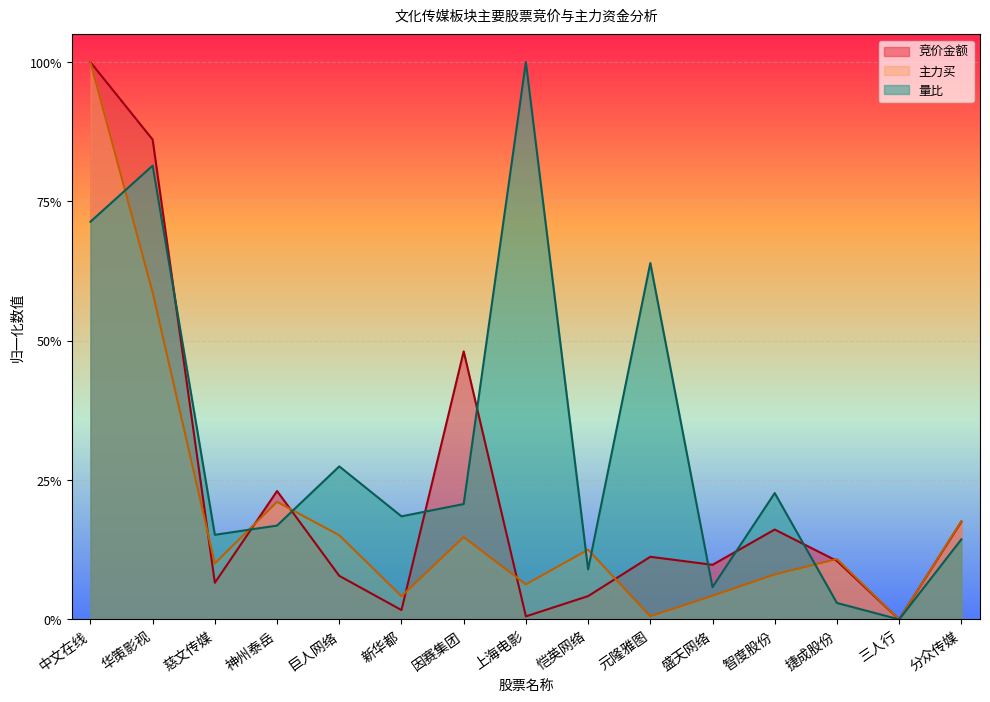

The 竞价金额 series shows 1.0 at 中文在线. True or false?

True